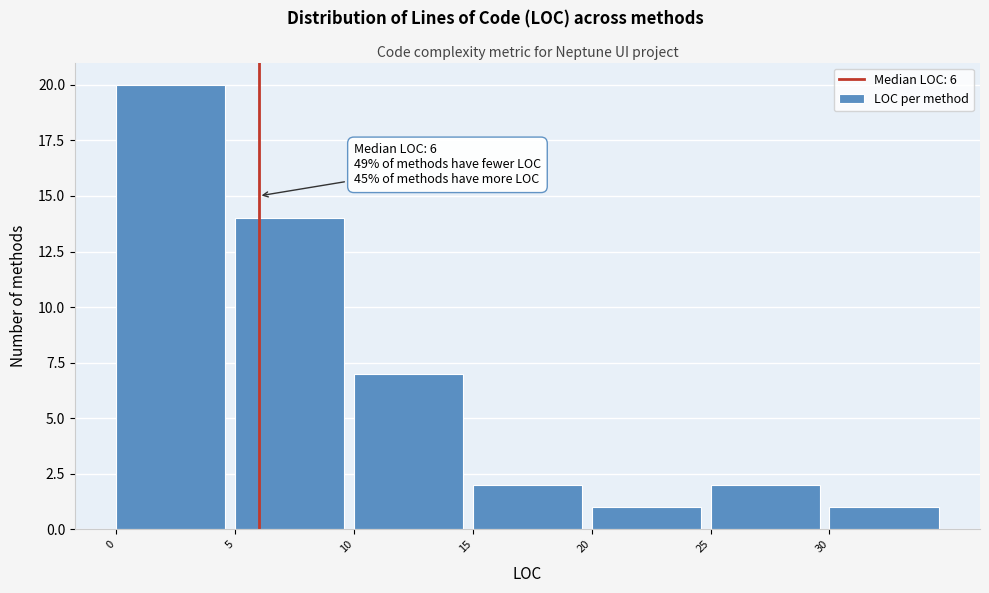

Which range on the x-axis has the tallest bar?

0 to 5